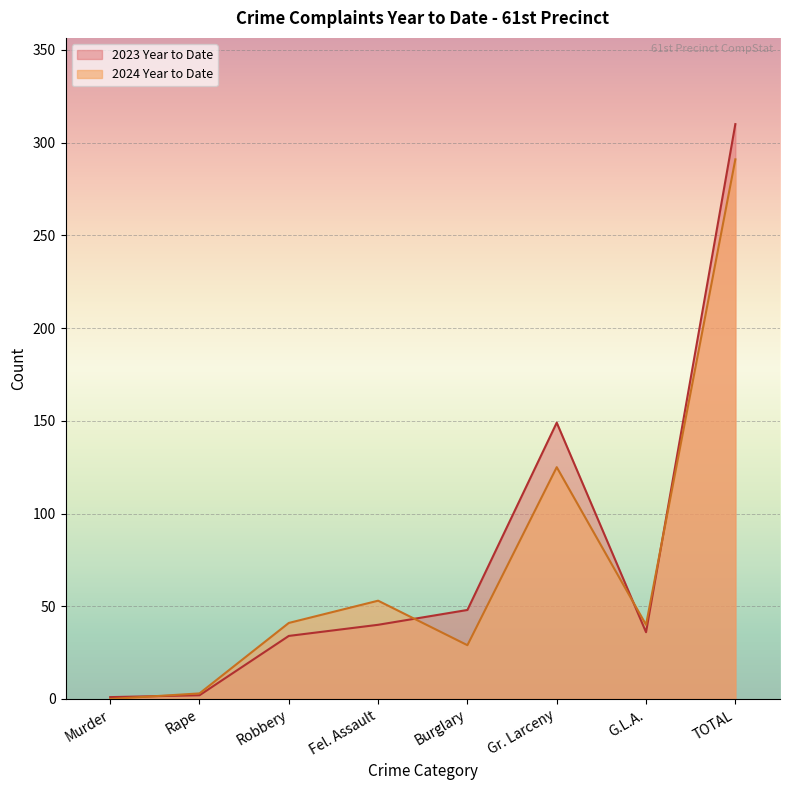

At which label is 2024 Year to Date closest to 145?

Gr. Larceny